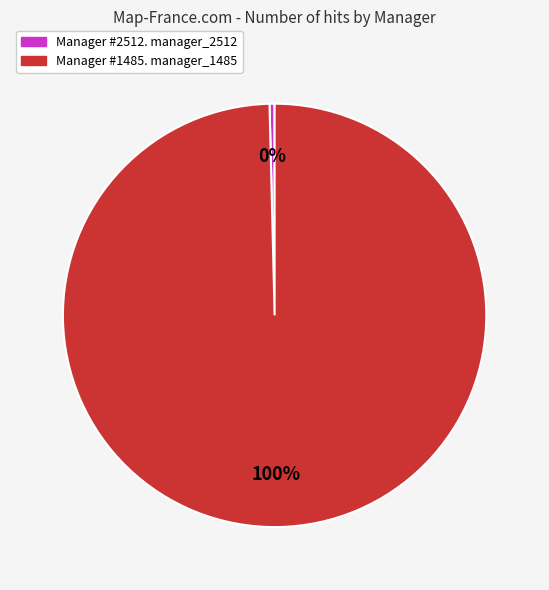

How many slices are in this pie chart?

2